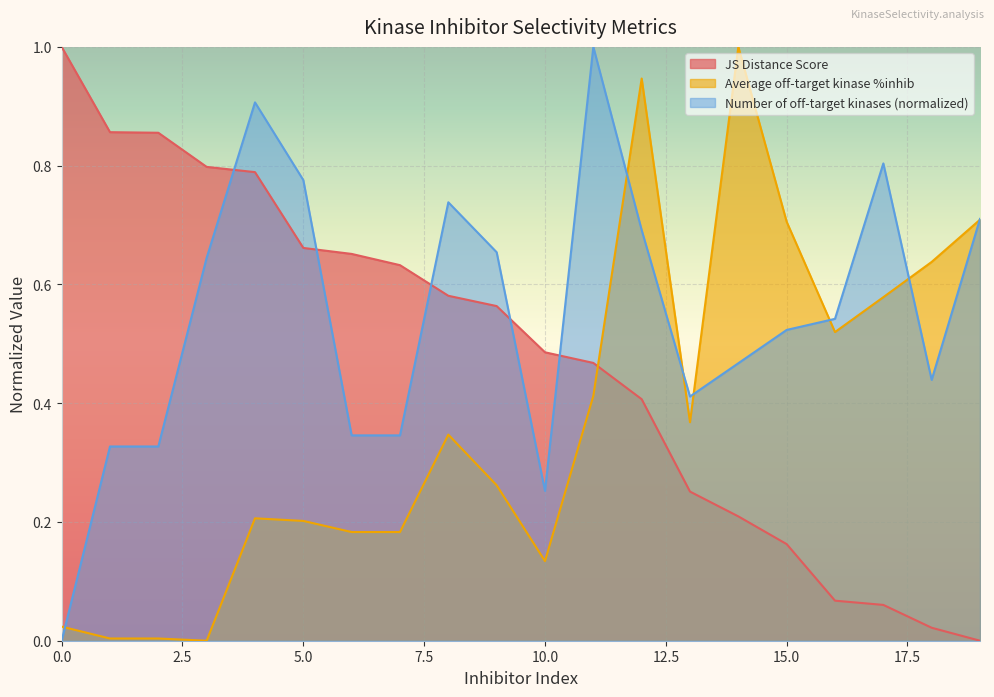

How many interior local valleys does the Number of off-target kinases (normalized) series have?

3